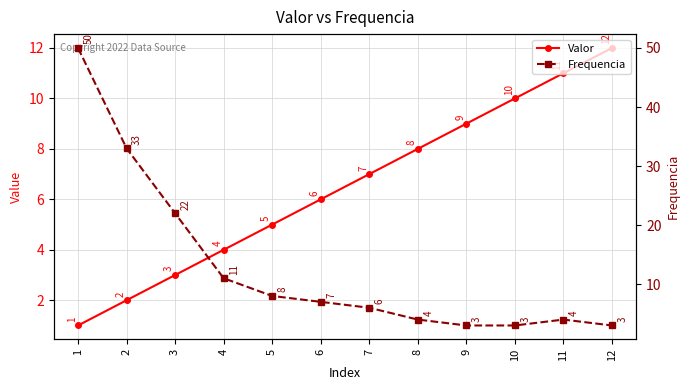

What is the smallest value displayed?

1